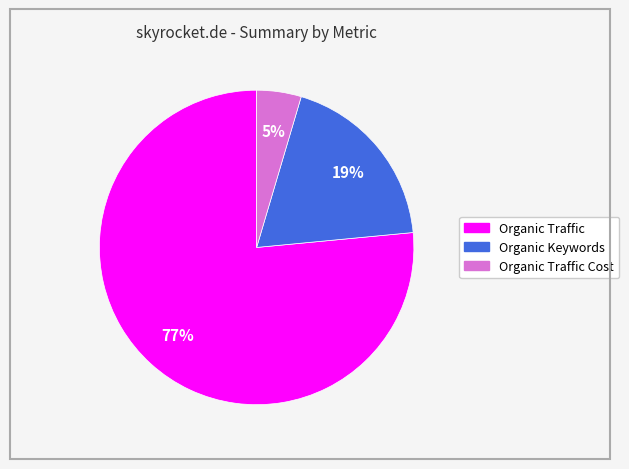

What is the largest slice in the pie chart?

Organic Traffic